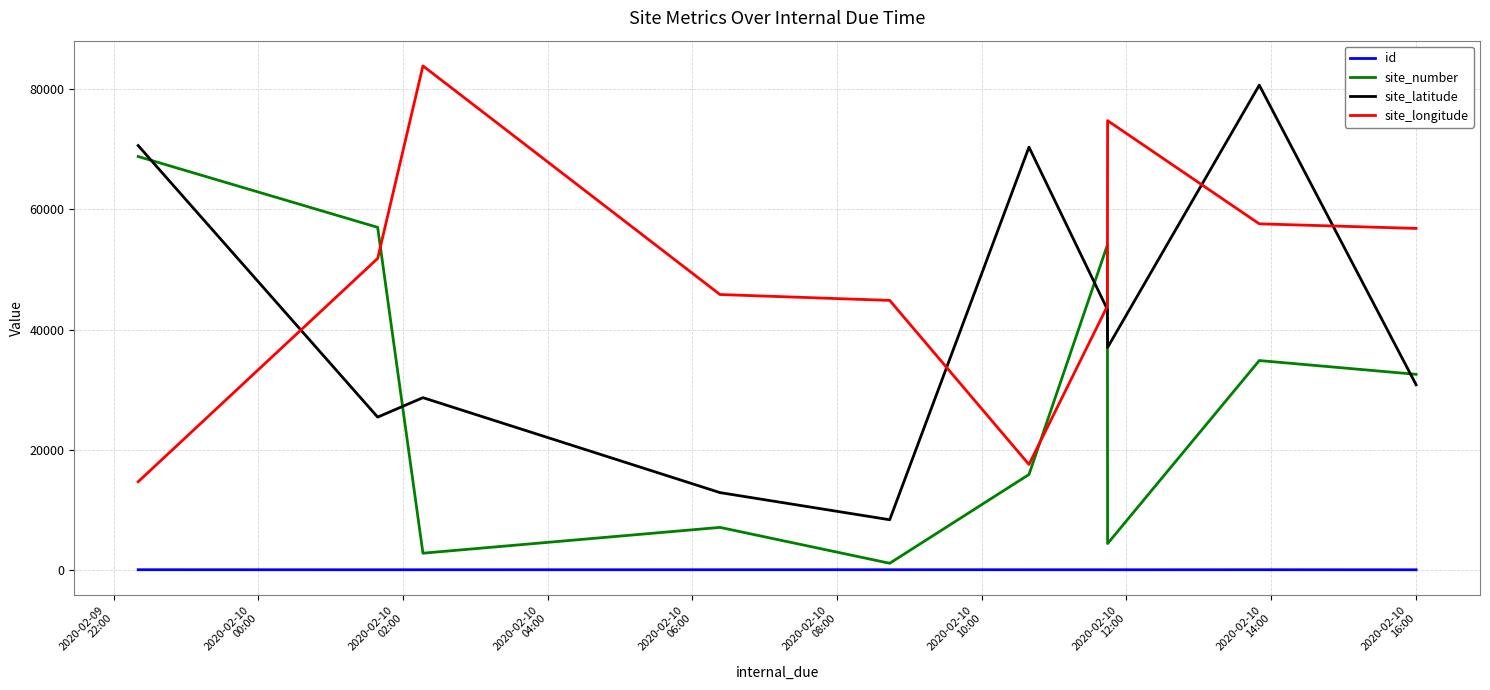

True or false: site_longitude and id intersect in this chart.

False